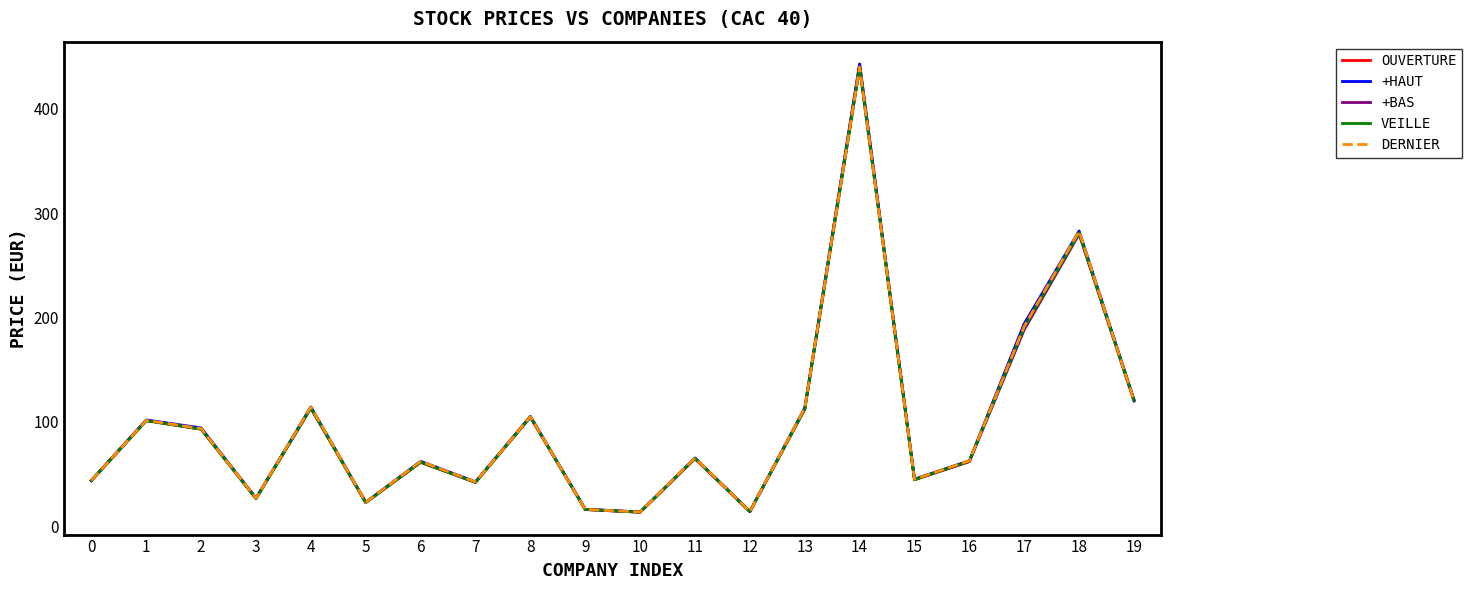

At which category does +HAUT reach its first local valley?

3